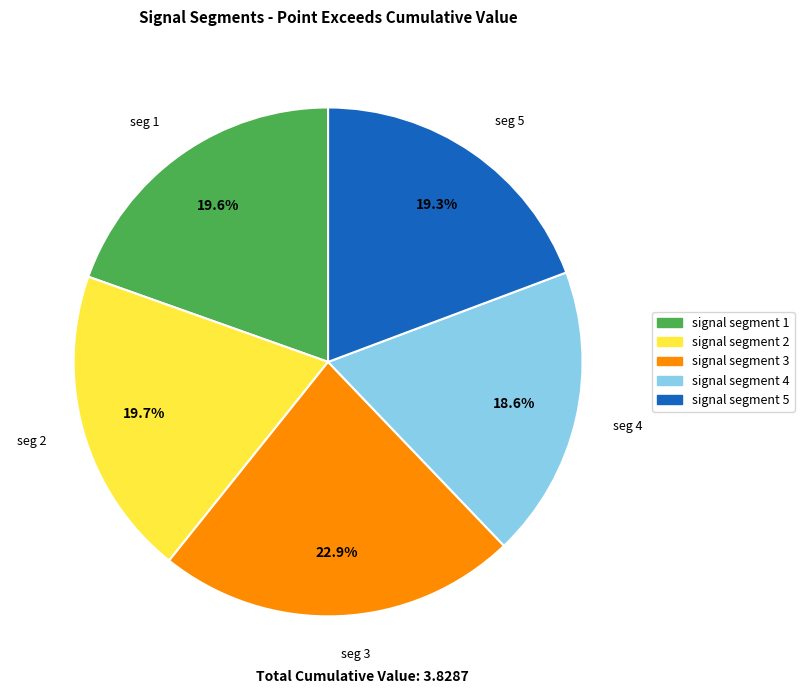

Count the number of slices in the pie.

5